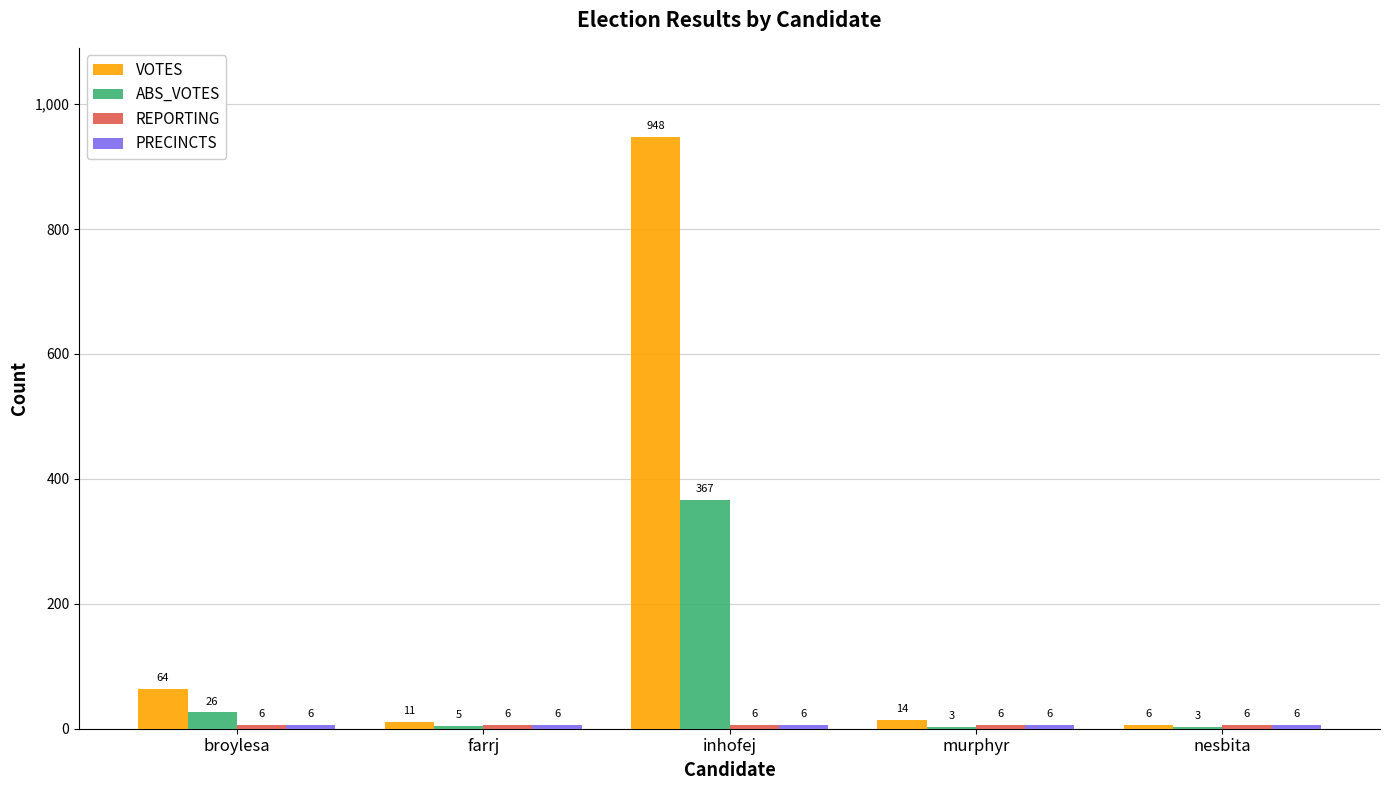

Count the number of categories in the chart.

5